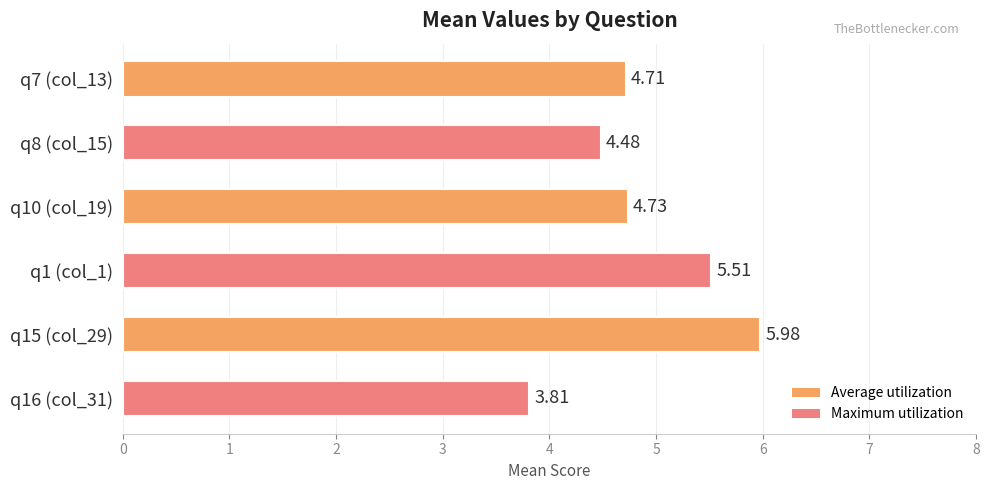

Rank the categories by value from highest to lowest.

q15 (col_29), q1 (col_1), q10 (col_19), q7 (col_13), q8 (col_15), q16 (col_31)